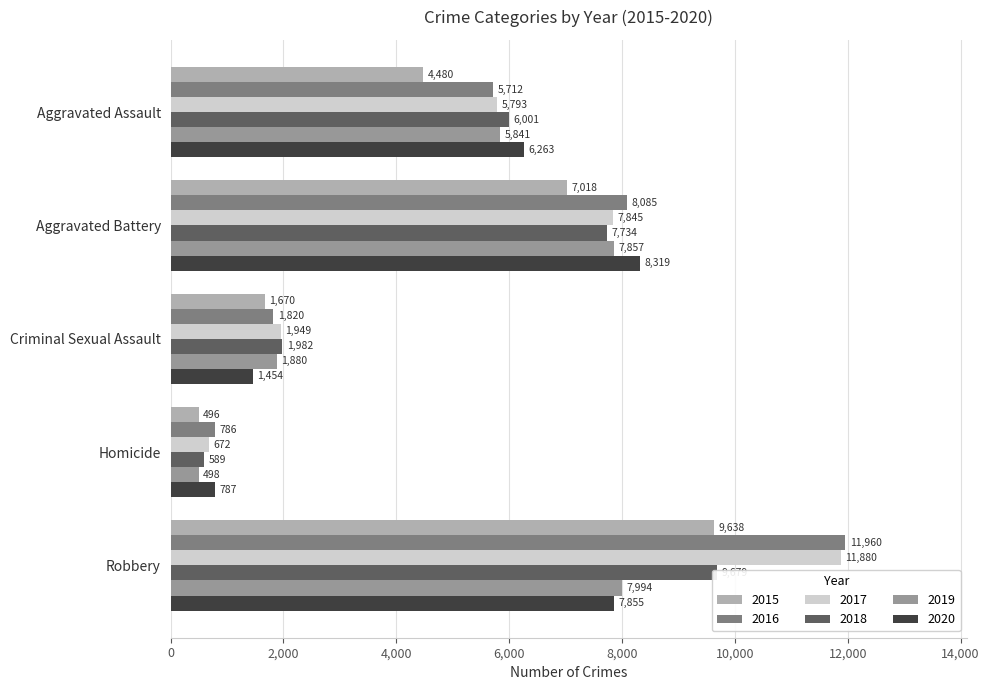

What is the label of the 3rd bar from the right?

Criminal Sexual Assault